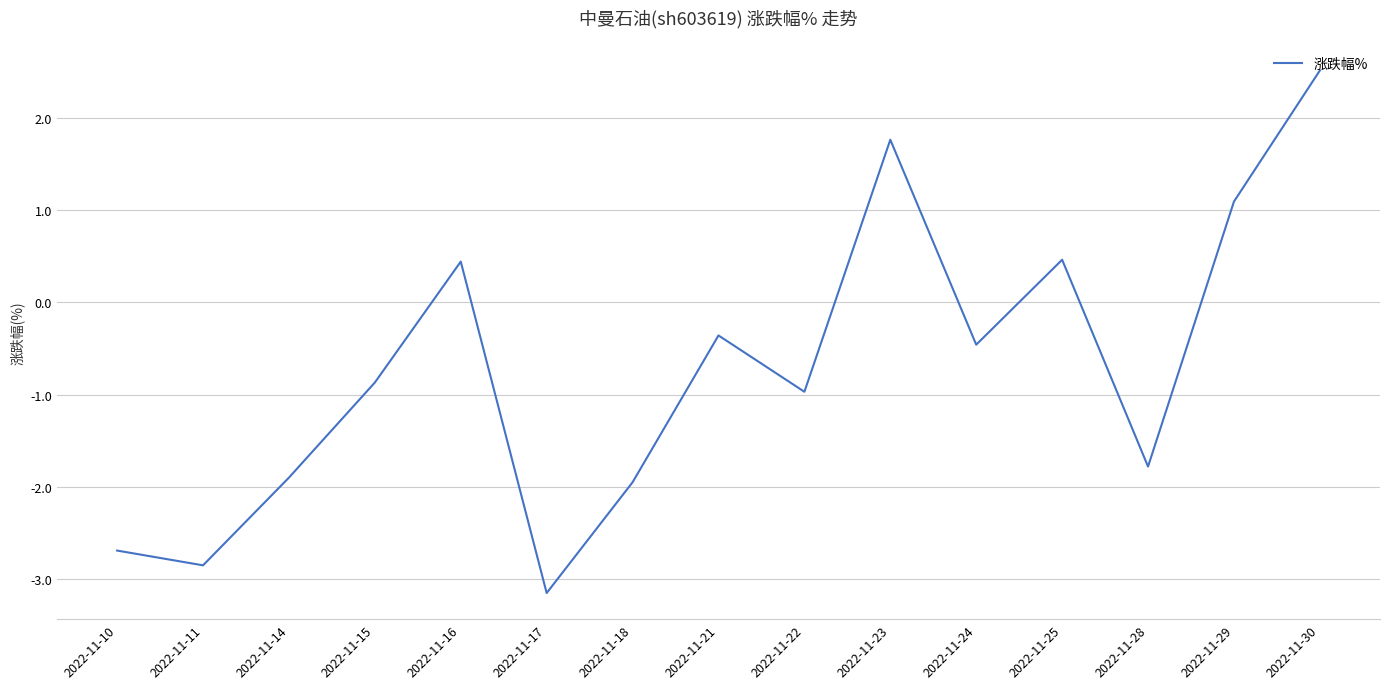

How many interior local peaks (higher than both neighbors) does the data have?

4